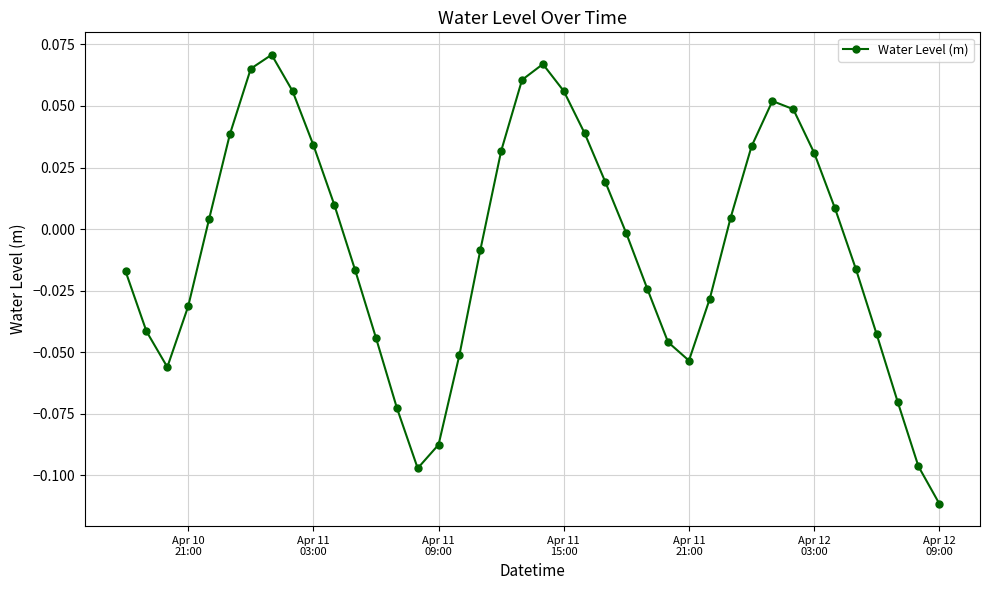

True or false: the data has more than 1 interior local peaks.

True